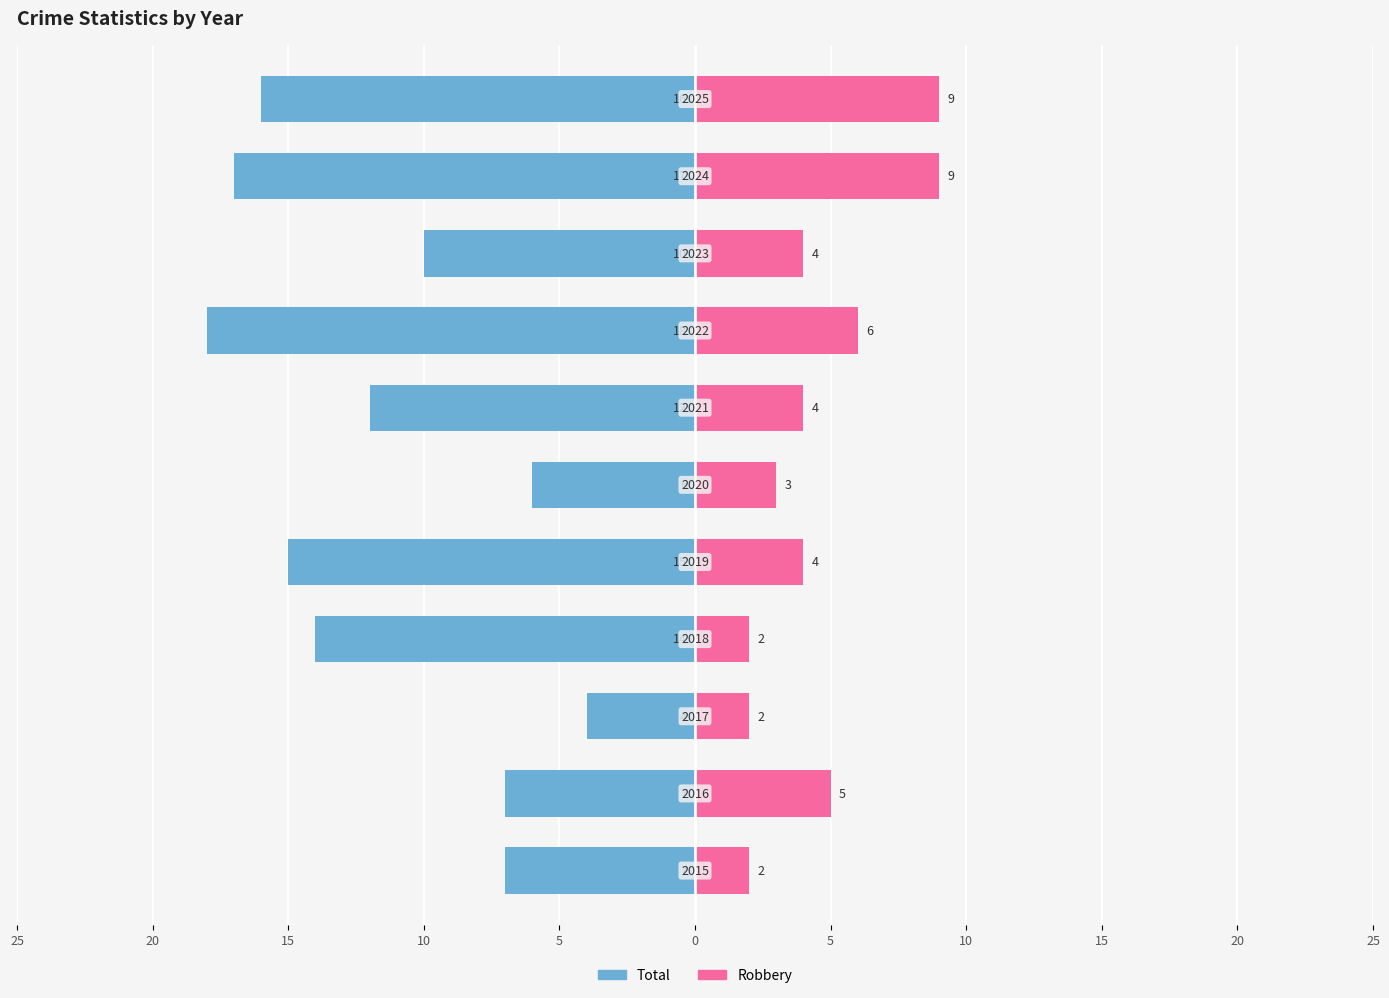

Count the number of data series in this chart.

2